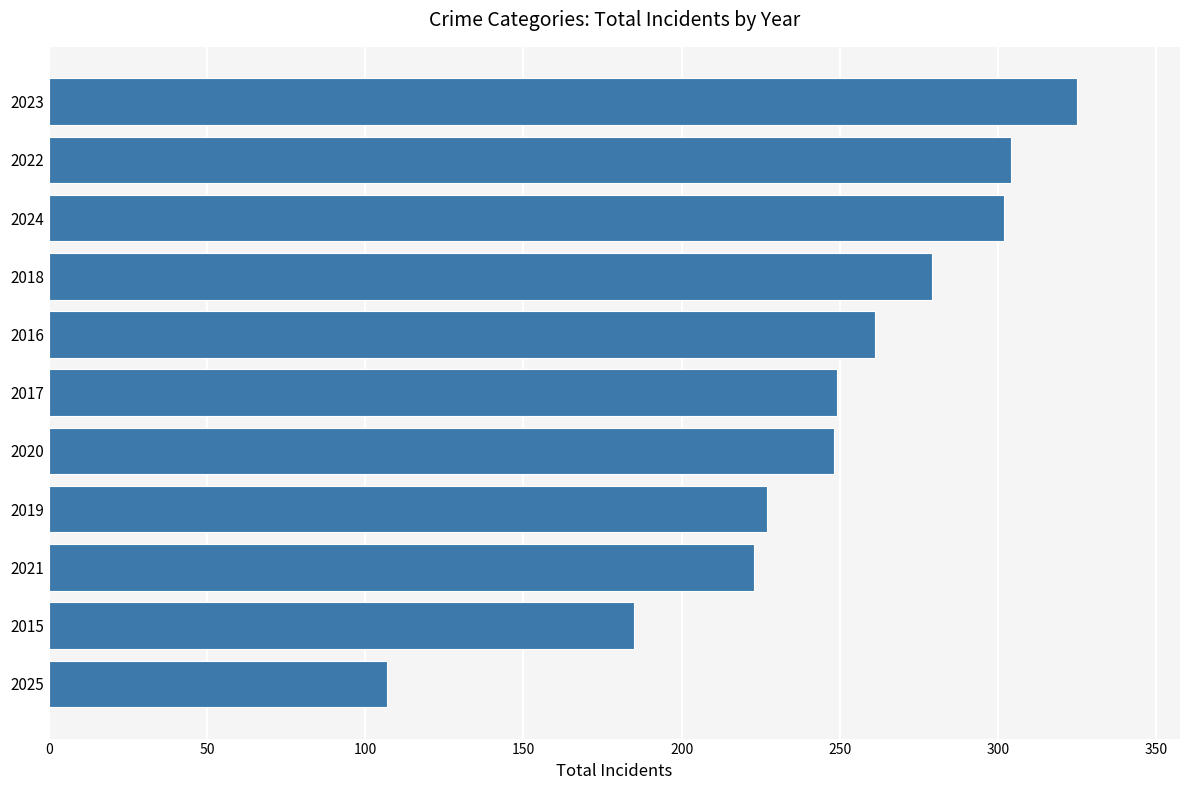

What is the ratio of the value at 2021 to the value at 2016?

0.9